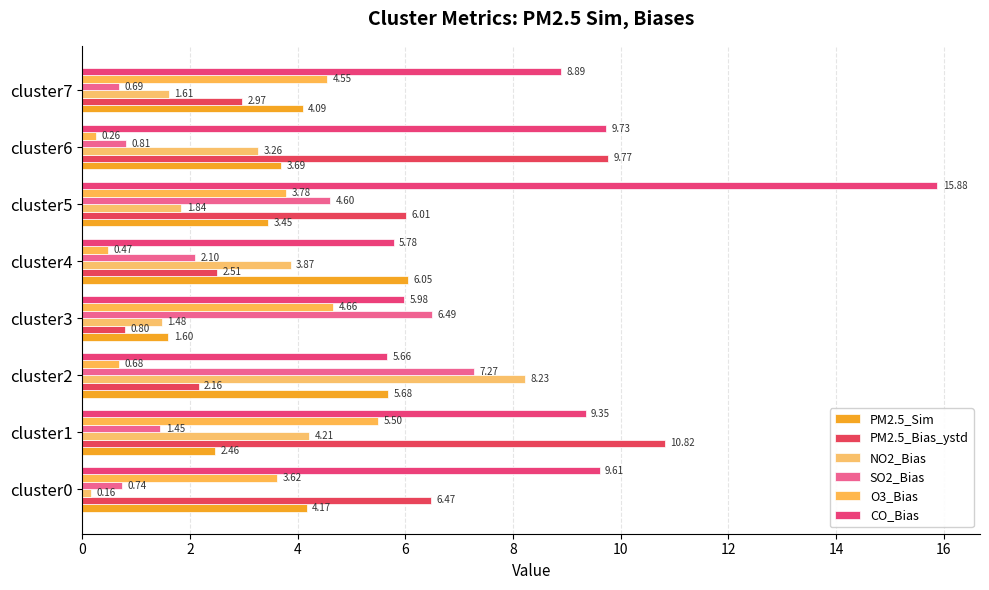

Count the number of data series in this chart.

6